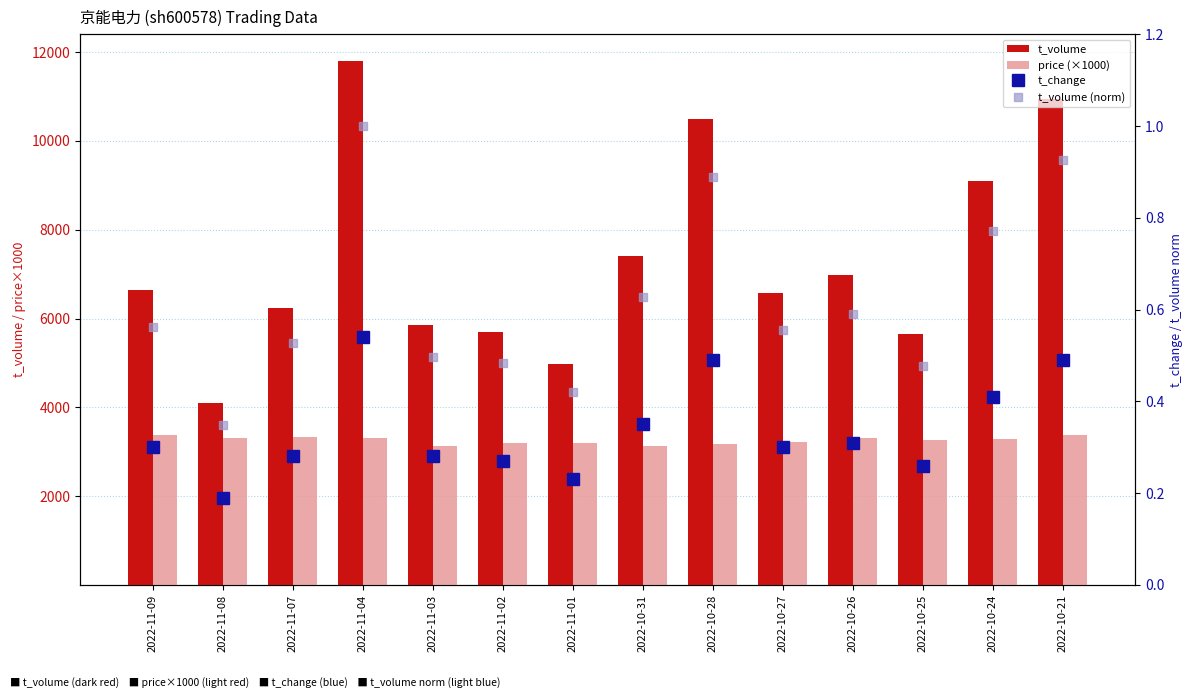

Between 2022-11-01 and 2022-10-27, which is larger?

2022-10-27